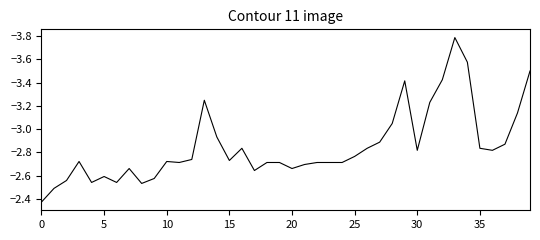

What is the smallest value displayed?

-3.8